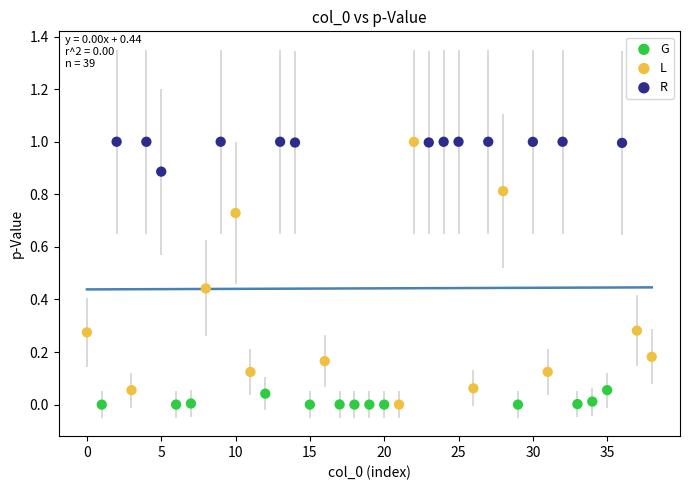

What are all the series names shown in the legend?

G, L, R